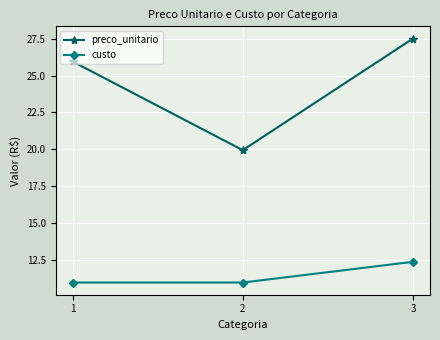

Is it true that preco_unitario equals 25.9 at 1?

True